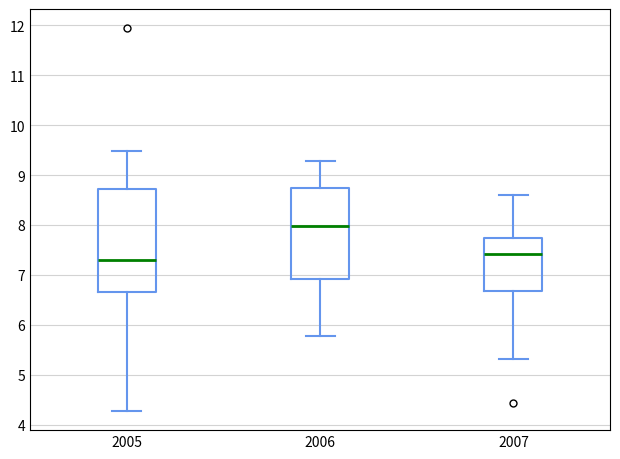

Reading left to right, transcribe this box plot: for each box, give where its median line is, the range the box spans, and where its two whiskers end, as read against the y-axis. The values are not printed on the chart, so give them approximately, as read against the axis.

2005: median 7.3, box 6.7 to 8.7, whiskers 4.3 to 9.5
2006: median 8.0, box 6.9 to 8.7, whiskers 5.8 to 9.3
2007: median 7.4, box 6.7 to 7.7, whiskers 5.3 to 8.6